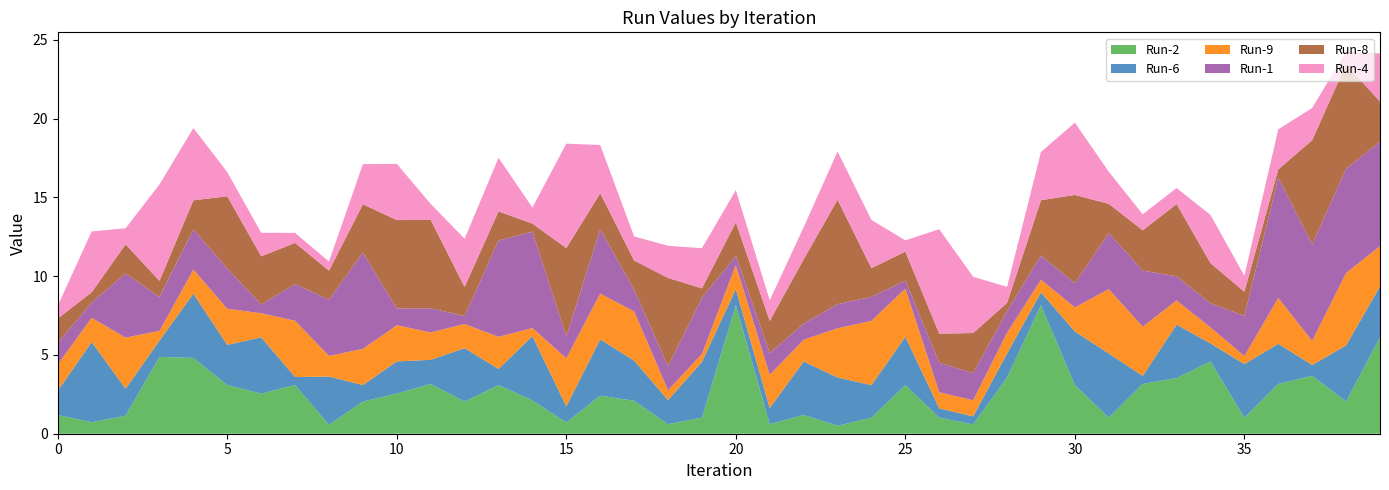

Reading left to right, extract all data points from this chart.

Run-2: 0=1.2	1=0.7	2=1.1	3=4.9	4=4.8	5=3.1	6=2.5	7=3.1	8=0.6	9=2.0	10=2.5	11=3.2	12=2.0	13=3.1	14=2.1	15=0.7	16=2.4	17=2.1	18=0.6	19=1.0	20=8.2	21=0.6	22=1.2	23=0.5	24=1.0	25=3.1	26=1.0	27=0.6	28=3.6	29=8.2	30=3.1	31=1.0	32=3.2	33=3.5	34=4.6	35=1.0	36=3.2	37=3.7	38=2.0	39=6.1
Run-6: 0=1.5	1=5.1	2=1.7	3=1.0	4=4.1	5=2.5	6=3.6	7=0.5	8=3.1	9=1.1	10=2.0	11=1.5	12=3.4	13=1.0	14=4.1	15=1.0	16=3.6	17=2.5	18=1.5	19=3.5	20=1.0	21=1.0	22=3.4	23=3.1	24=2.1	25=3.1	26=0.6	27=0.5	28=1.5	29=0.8	30=3.4	31=4.1	32=0.5	33=3.4	34=1.1	35=3.4	36=2.5	37=0.7	38=3.6	39=3.2
Run-9: 0=1.7	1=1.5	2=3.2	3=0.6	4=1.5	5=2.3	6=1.5	7=3.6	8=1.3	9=2.3	10=2.3	11=1.7	12=1.5	13=2.0	14=0.5	15=3.1	16=2.9	17=3.1	18=0.6	19=0.5	20=1.5	21=2.1	22=1.4	23=3.1	24=4.1	25=3.1	26=1.0	27=1.0	28=1.3	29=0.8	30=1.5	31=4.1	32=3.1	33=1.5	34=1.0	35=0.5	36=2.9	37=1.5	38=4.6	39=2.5
Run-1: 0=1.4	1=1.0	2=4.1	3=2.2	4=2.5	5=2.5	6=0.6	7=2.3	8=3.6	9=6.1	10=1.1	11=1.5	12=0.5	13=6.1	14=6.1	15=1.4	16=4.1	17=1.4	18=1.5	19=3.6	20=0.6	21=1.4	22=1.0	23=1.5	24=1.5	25=0.5	26=1.9	27=1.7	28=1.4	29=1.5	30=1.5	31=3.6	32=3.6	33=1.5	34=1.5	35=2.5	36=7.7	37=6.1	38=6.6	39=6.6
Run-8: 0=1.5	1=0.6	2=1.8	3=1.0	4=1.8	5=4.6	6=3.1	7=2.6	8=1.8	9=3.1	10=5.6	11=5.6	12=1.8	13=1.8	14=0.5	15=5.6	16=2.3	17=1.8	18=5.6	19=0.6	20=2.1	21=2.0	22=4.1	23=6.6	24=1.8	25=1.8	26=1.8	27=2.5	28=0.5	29=3.5	30=5.6	31=1.8	32=2.5	33=4.6	34=2.5	35=1.5	36=0.5	37=6.6	38=6.6	39=2.5
Run-4: 0=0.8	1=3.9	2=1.0	3=6.1	4=4.6	5=1.5	6=1.5	7=0.6	8=0.6	9=2.5	10=3.6	11=1.0	12=3.1	13=3.4	14=1.0	15=6.6	16=3.1	17=1.5	18=2.0	19=2.5	20=2.0	21=1.3	22=2.0	23=3.1	24=3.1	25=0.7	26=6.6	27=3.6	28=1.0	29=3.1	30=4.6	31=2.0	32=1.0	33=1.0	34=3.1	35=1.0	36=2.5	37=2.0	38=0.8	39=3.1